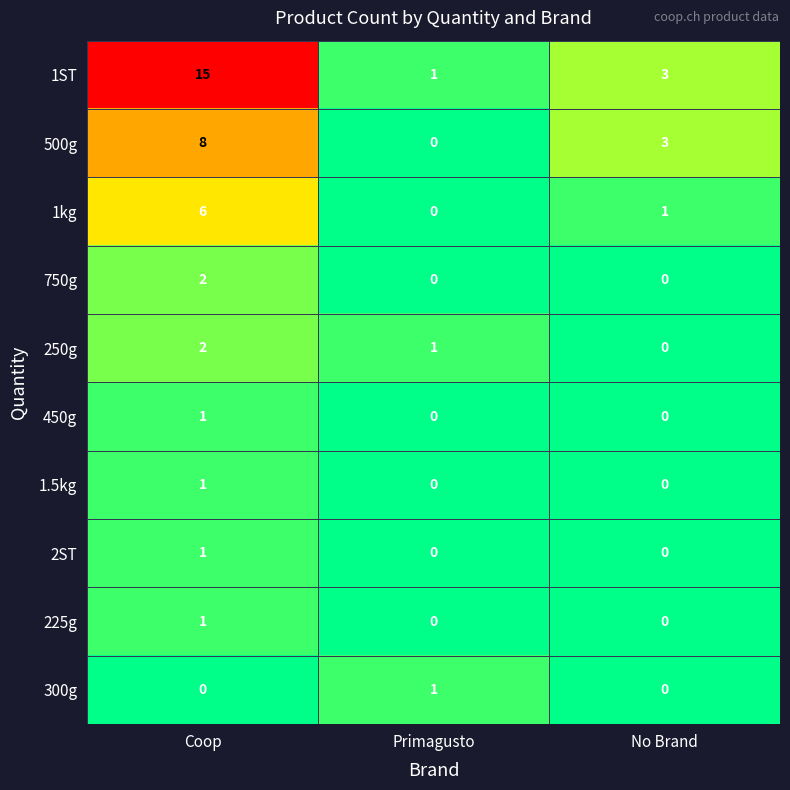

How many data points does each series have?

3